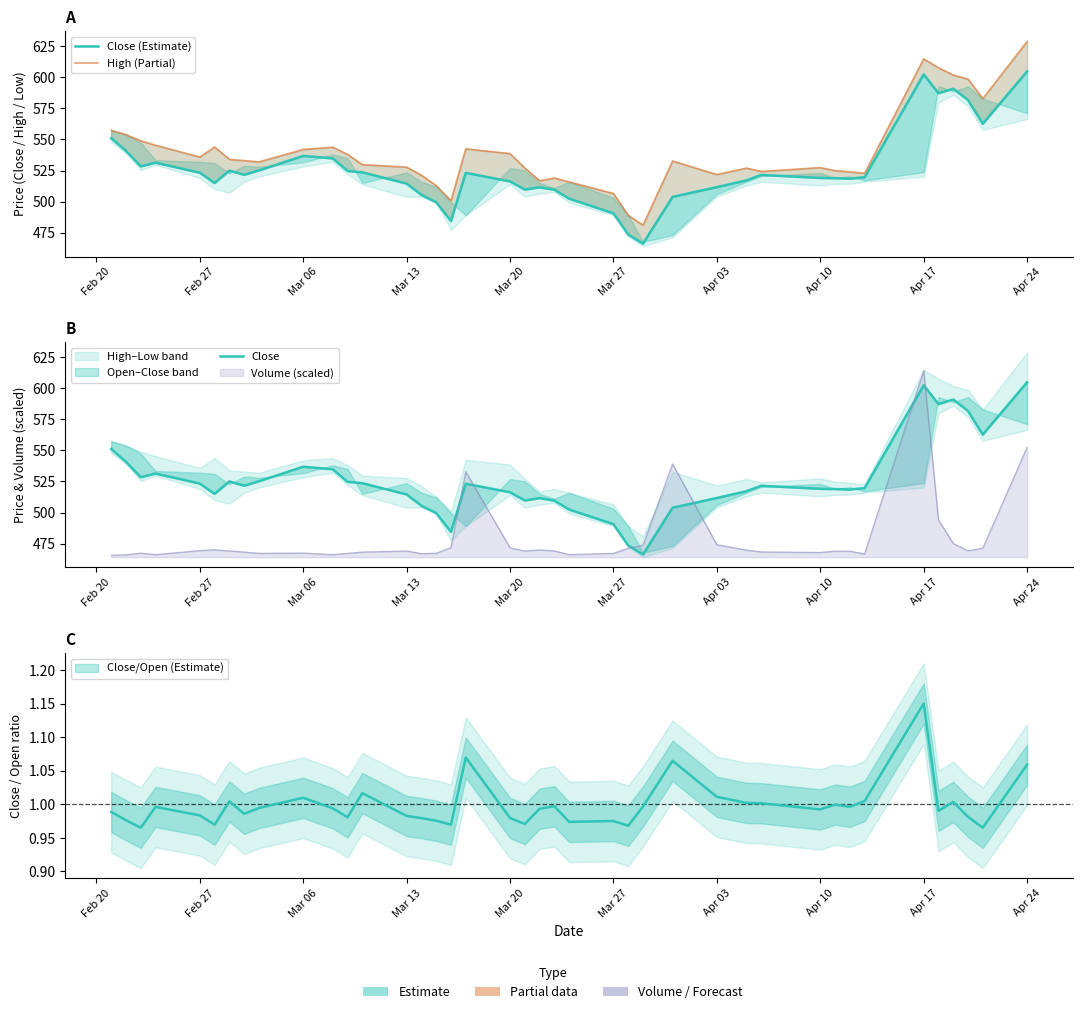

How many data points in High (Partial) are above 532?

20